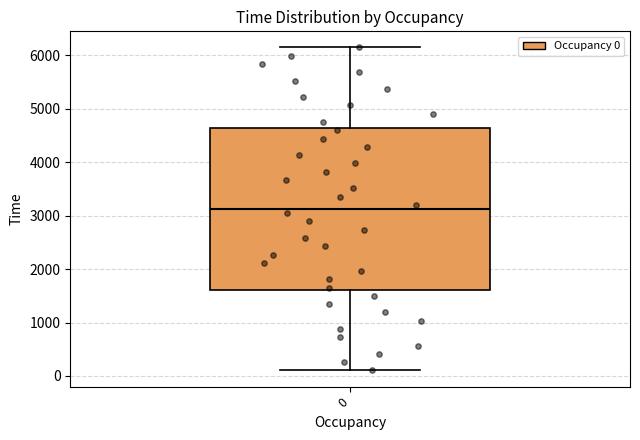

Transcribe this box plot: give where the median line is, the range the box spans, and where the two whiskers end, as read against the y-axis. The values are not printed on the chart, so give them approximately, as read against the axis.

median 3100, box 1600 to 4600, whiskers 100 to 6100